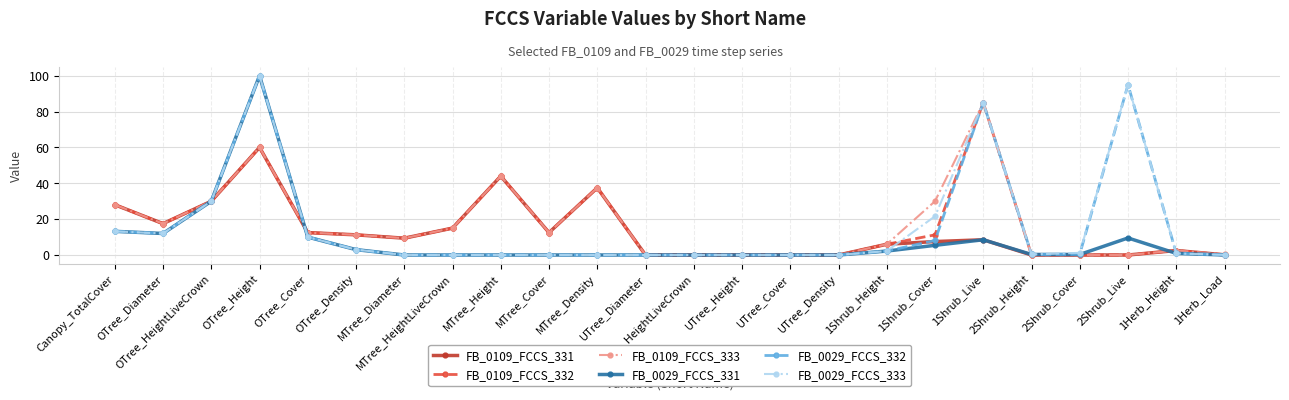

True or false: FB_0109_FCCS_333 has more than 0 interior local peaks.

True